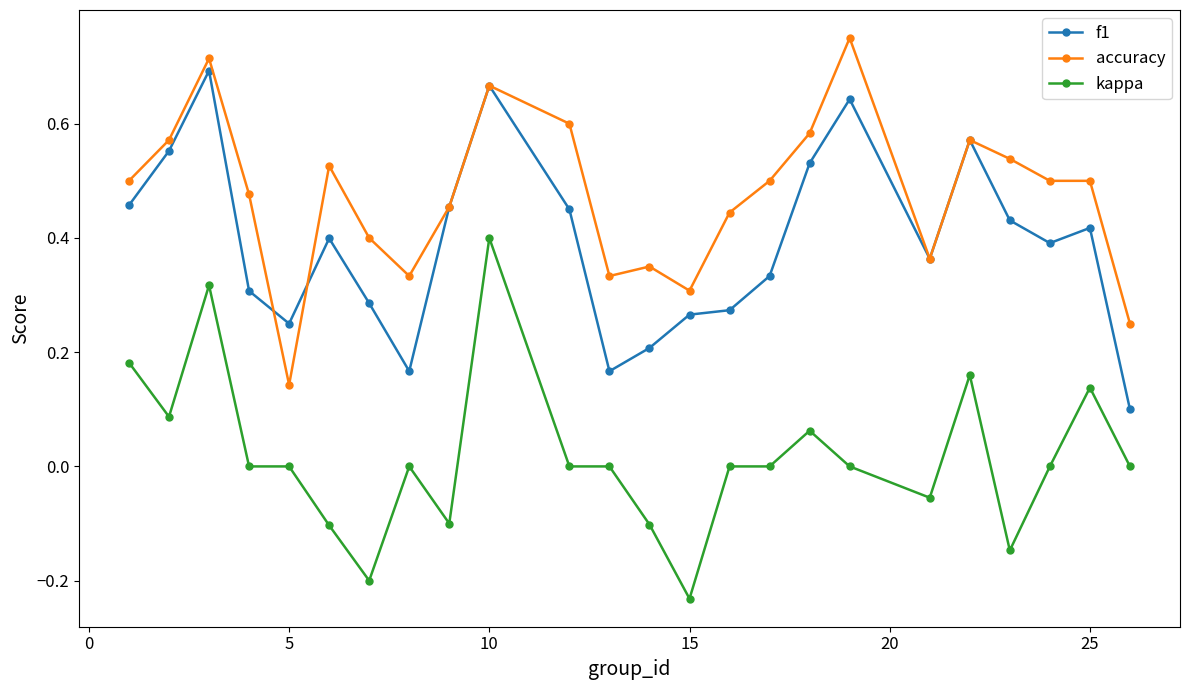

How many categories are shown in the chart?

24